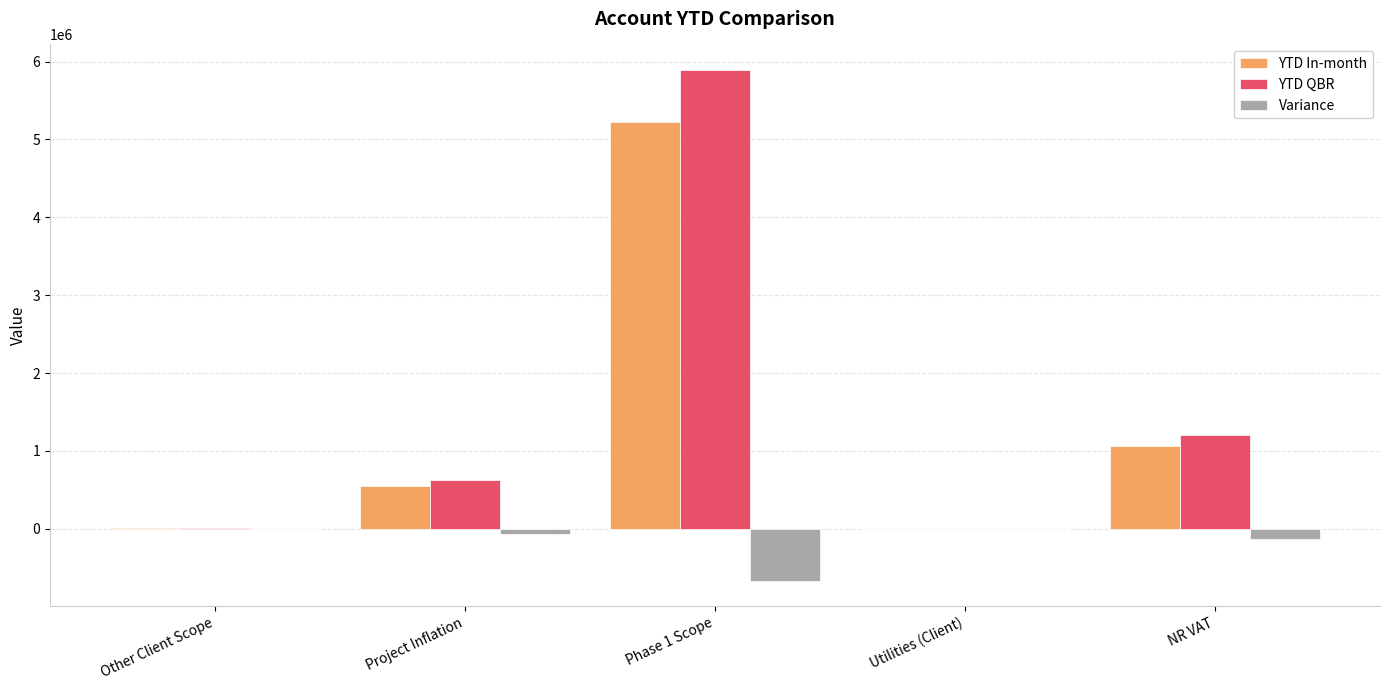

Is it true that Variance equals -71588.7 at Project Inflation?

True